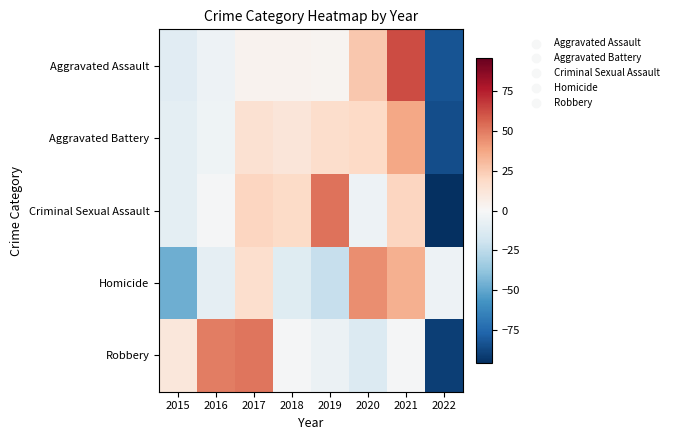

Which series changed the most between 2015 and 2016?

Homicide